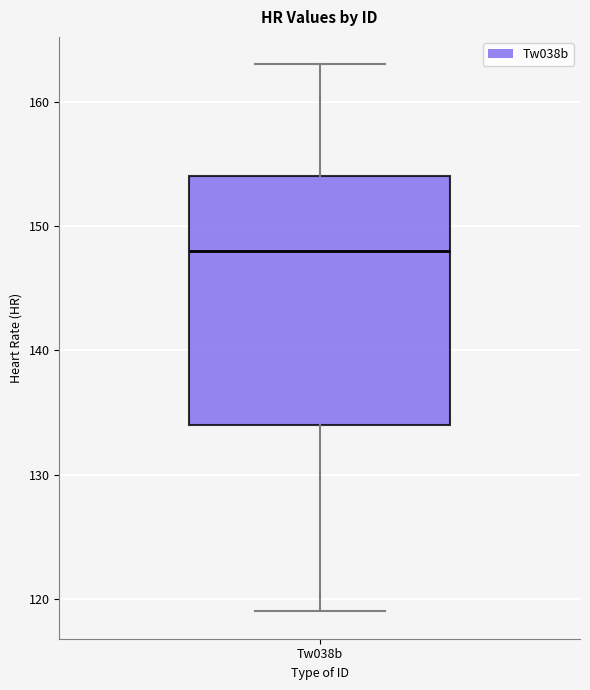

Transcribe this box plot: give where the median line is, the range the box spans, and where the two whiskers end, as read against the y-axis. The values are not printed on the chart, so give them approximately, as read against the axis.

median 148, box 134 to 154, whiskers 119 to 163